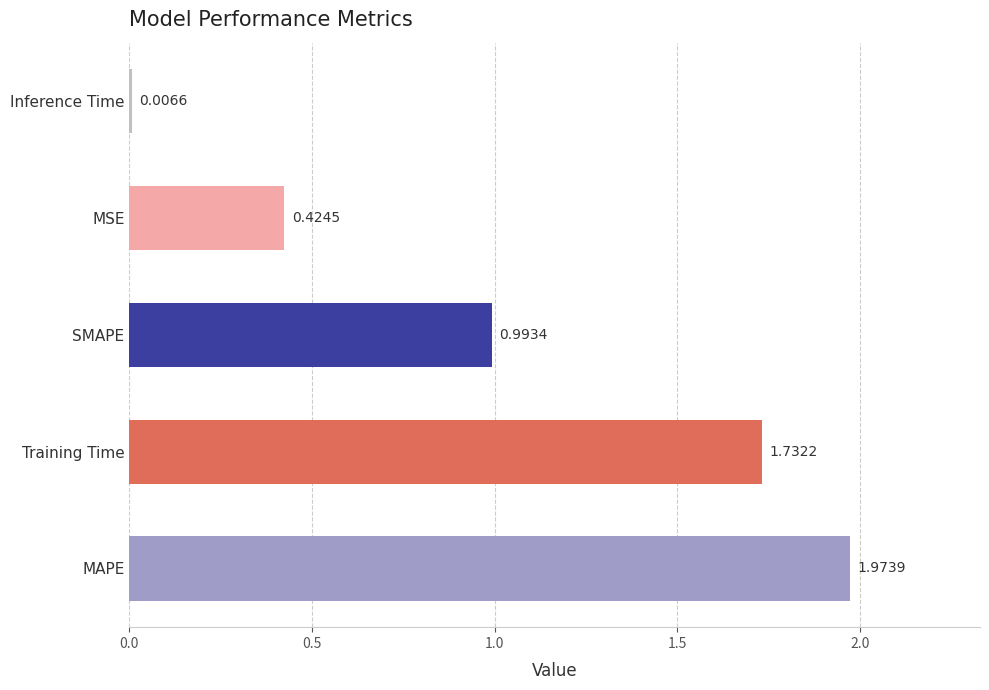

What is the sum of all values?

5.1